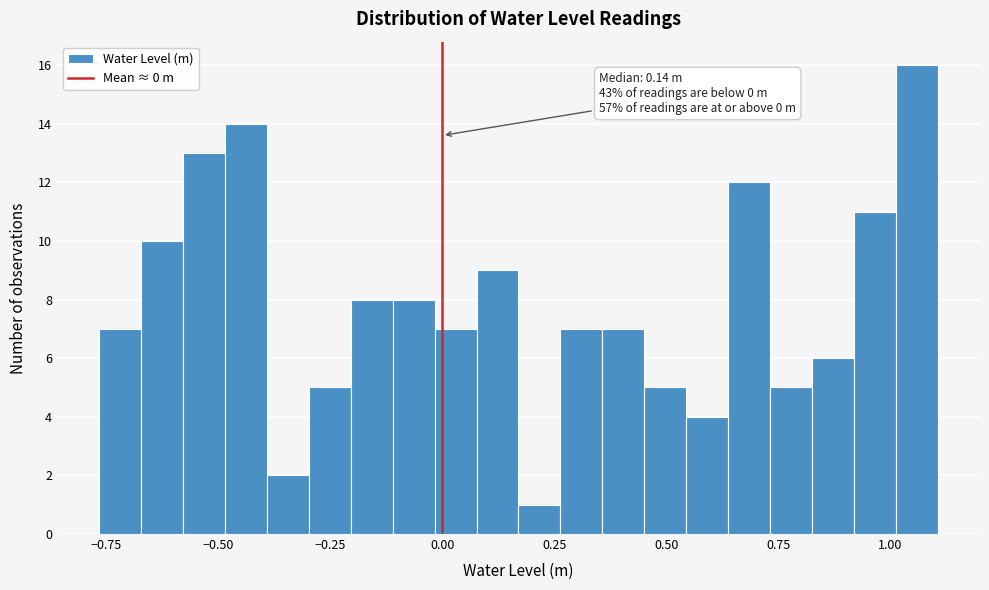

Around what value on the x-axis is the tallest bar? Give the approximate position of its centre, as read against the axis.

1.05